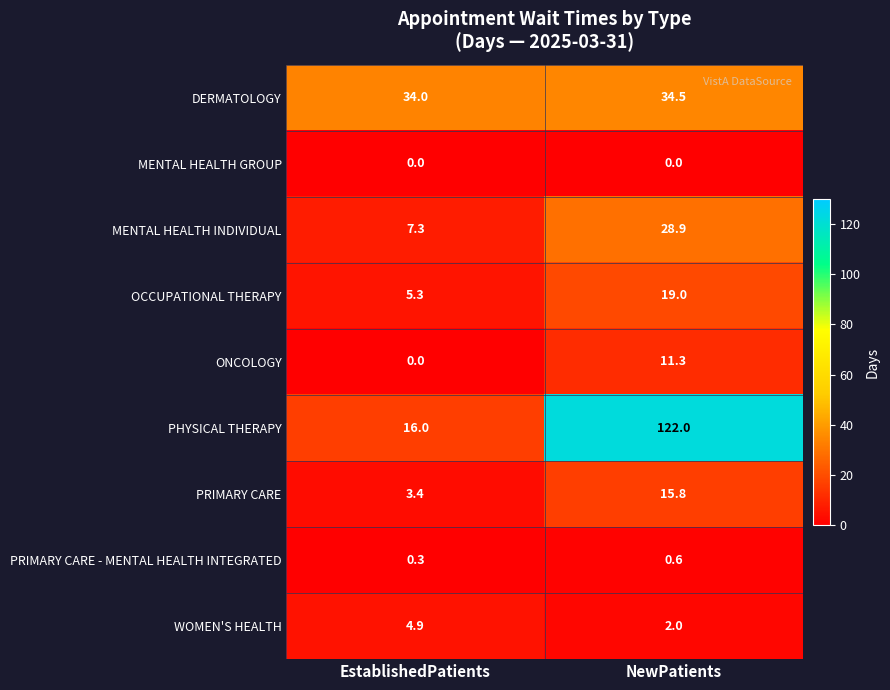

Reading left to right, what are all the values shown in this chart?

DERMATOLOGY: 34.0	34.5
MENTAL HEALTH GROUP: 0.0	0.0
MENTAL HEALTH INDIVIDUAL: 7.3	28.9
OCCUPATIONAL THERAPY: 5.3	19.0
ONCOLOGY: 0.0	11.3
PHYSICAL THERAPY: 16.0	122.0
PRIMARY CARE: 3.4	15.8
PRIMARY CARE - MENTAL HEALTH INTEGRATED: 0.3	0.6
WOMEN'S HEALTH: 4.9	2.0